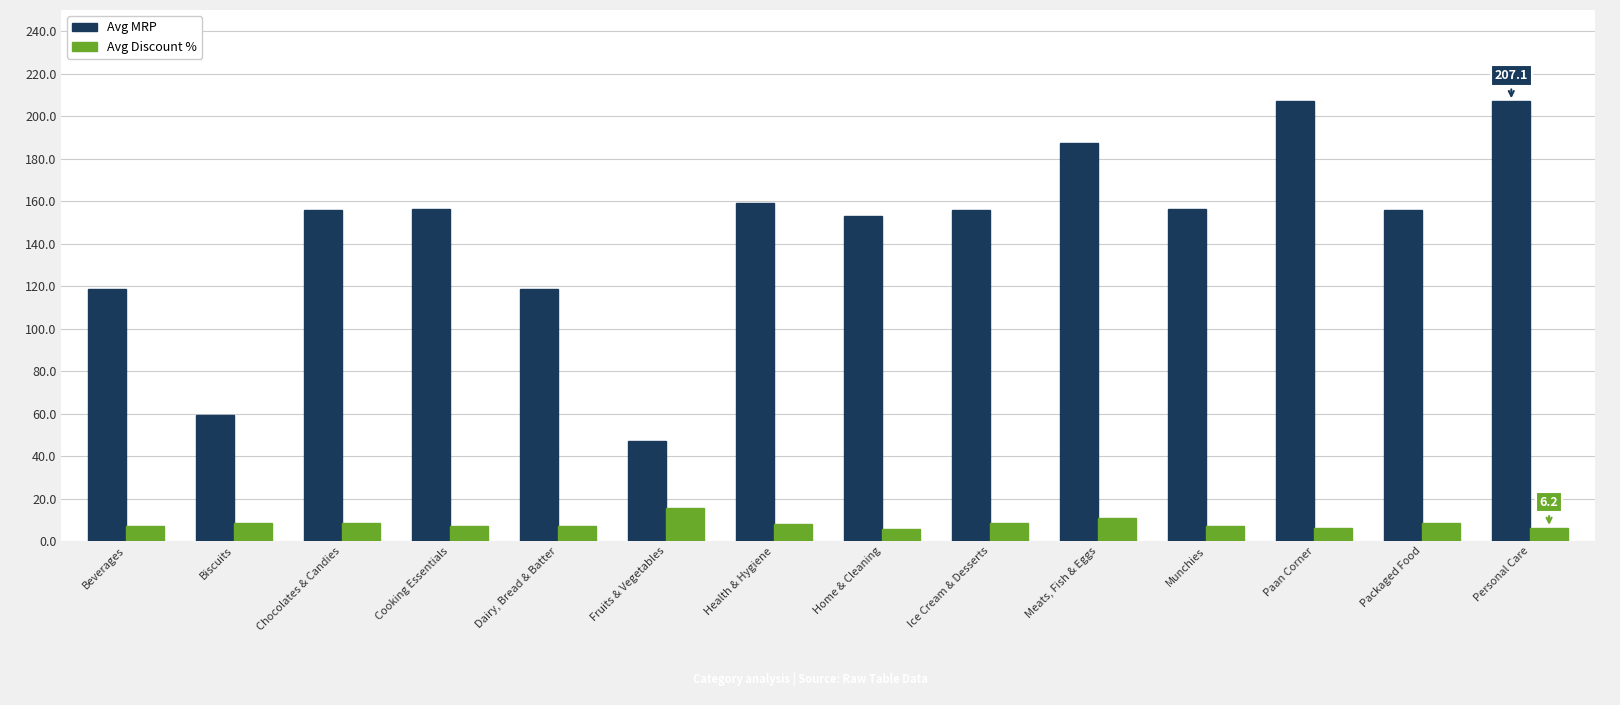

List the series in order of their overall mean, highest first.

Avg MRP, Avg Discount %